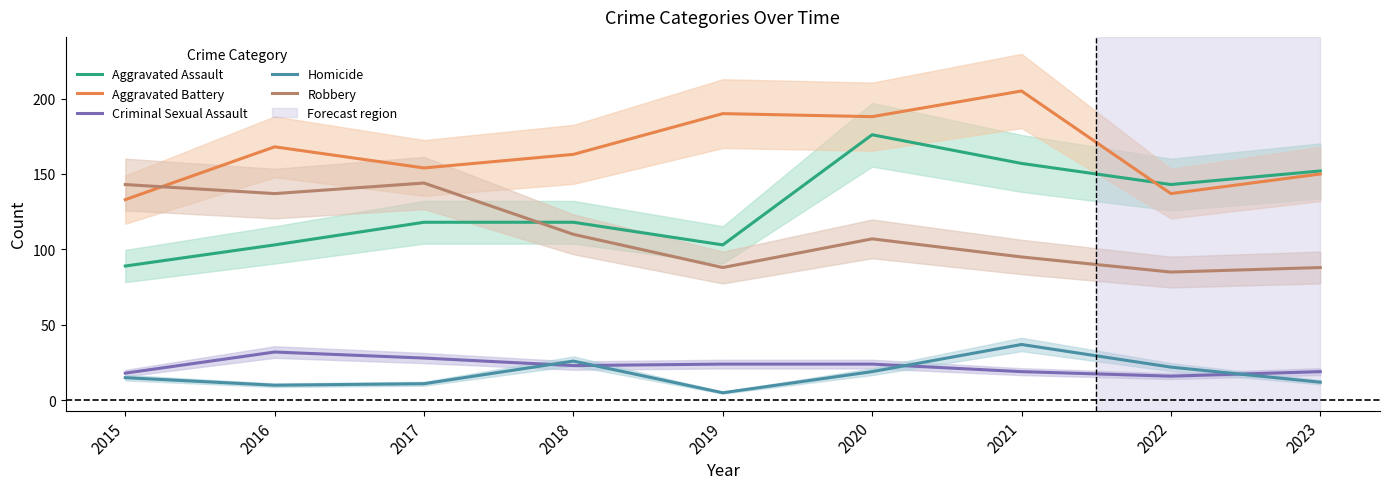

True or false: Aggravated Assault has a value of 101 at 2023.

False